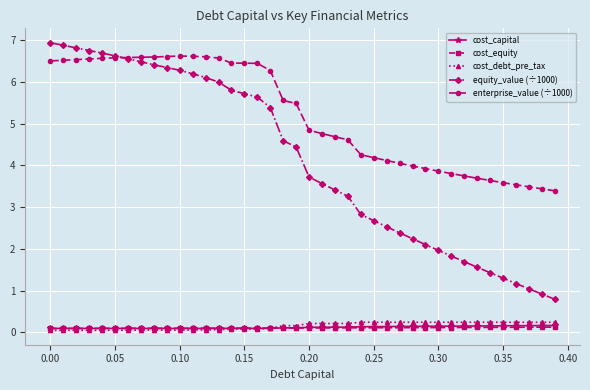

What is the sum of all enterprise_value (÷1000) values?

208.4